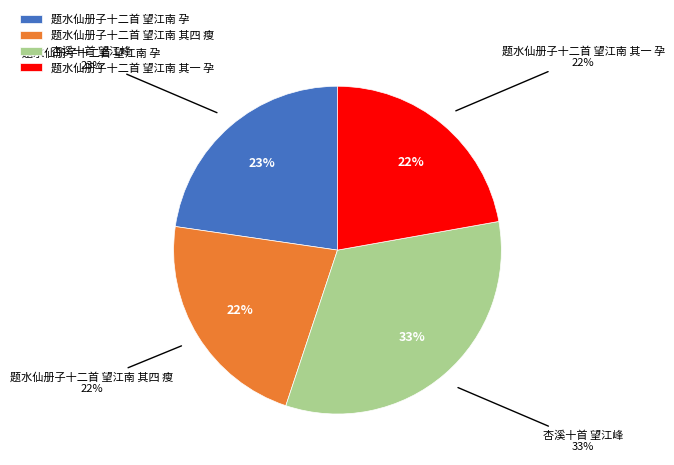

What portion of the pie excludes 题水仙册子十二首 望江南 其四 瘦?

77.8%